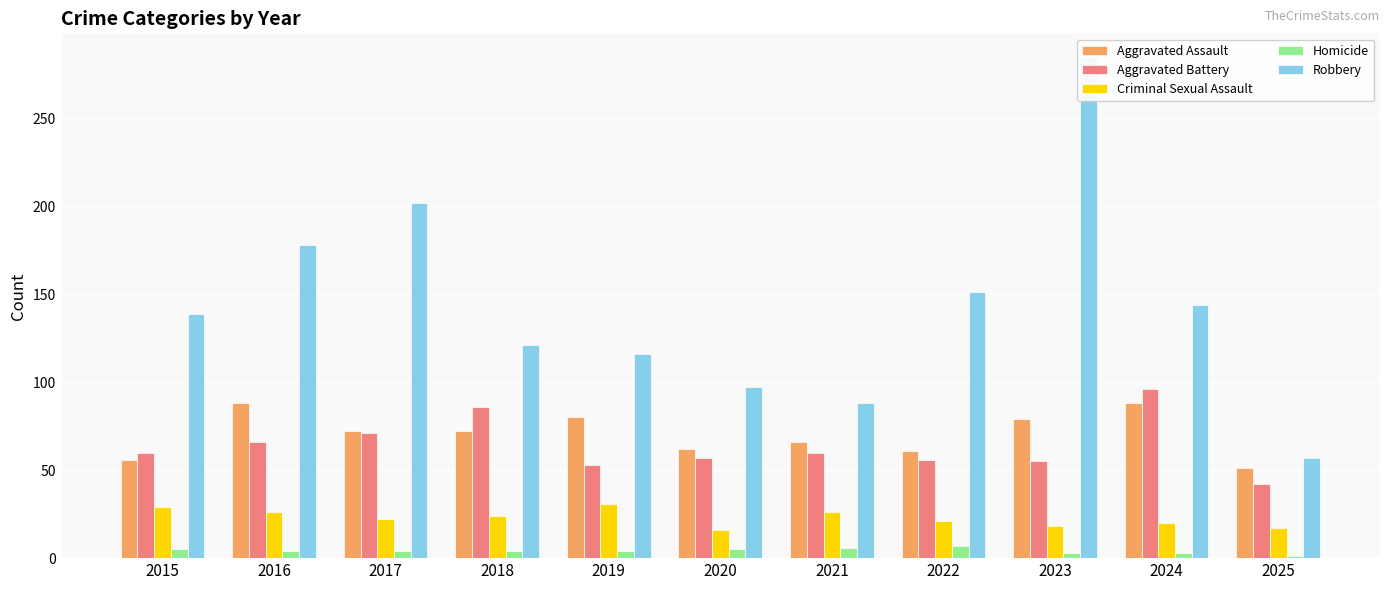

Is it true that Criminal Sexual Assault equals 29 at 2015?

True